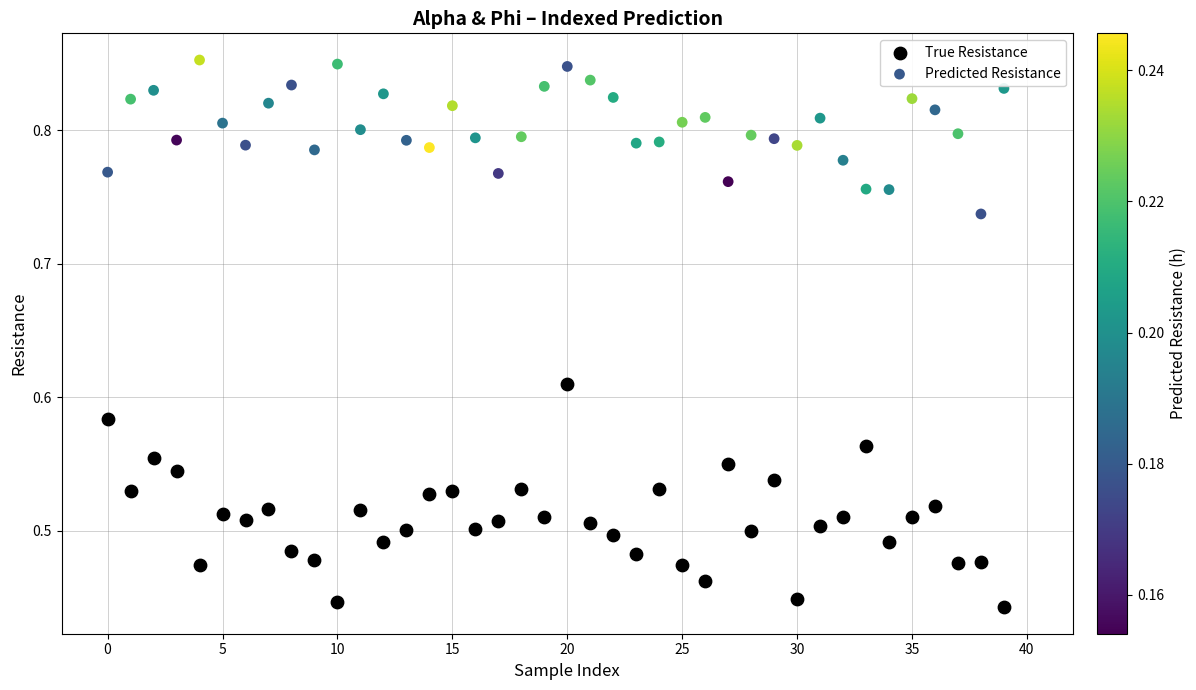

Which series has the largest Y range (max minus min)?

True Resistance